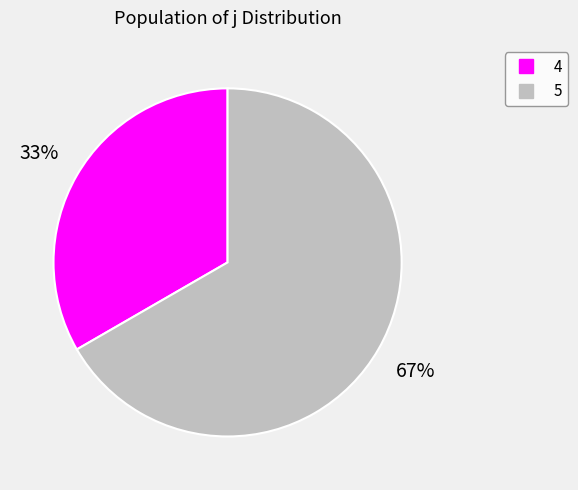

To the nearest percent, what is the average slice percentage?

50%